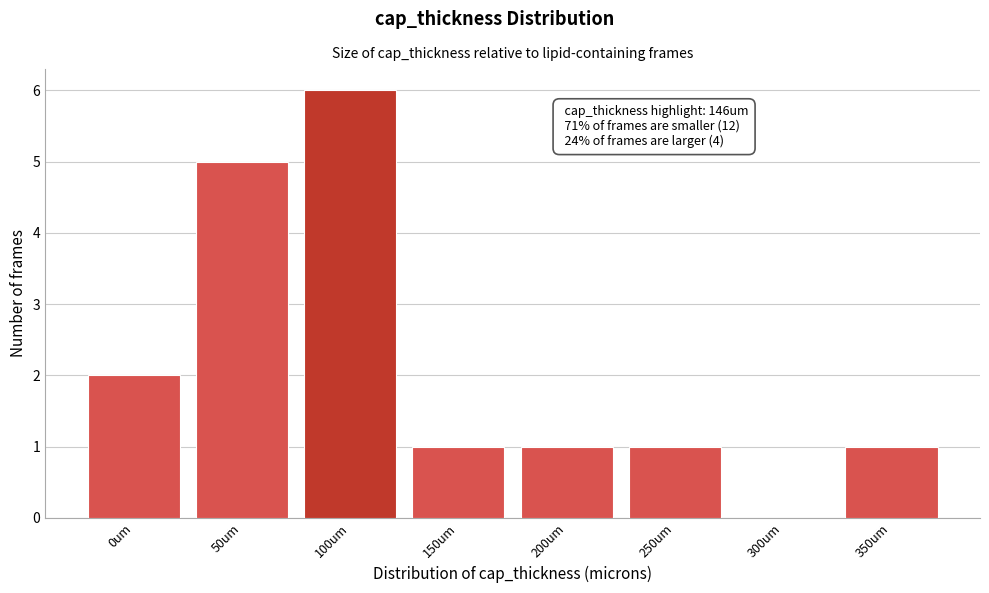

Reading right to left, what are all the values shown in this chart?

350um=1	300um=0	250um=1	200um=1	150um=1	100um=6	50um=5	0um=2